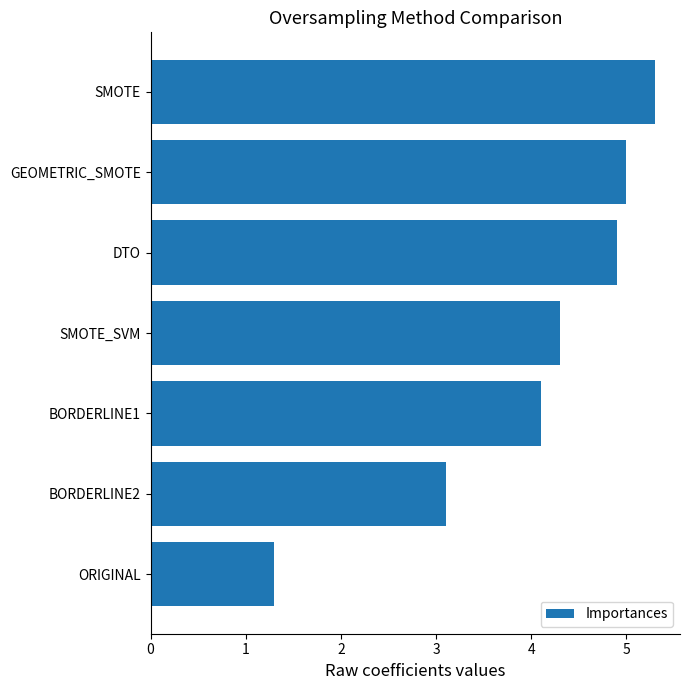

List the labels in order of value, smallest first.

ORIGINAL, BORDERLINE2, BORDERLINE1, SMOTE_SVM, DTO, GEOMETRIC_SMOTE, SMOTE